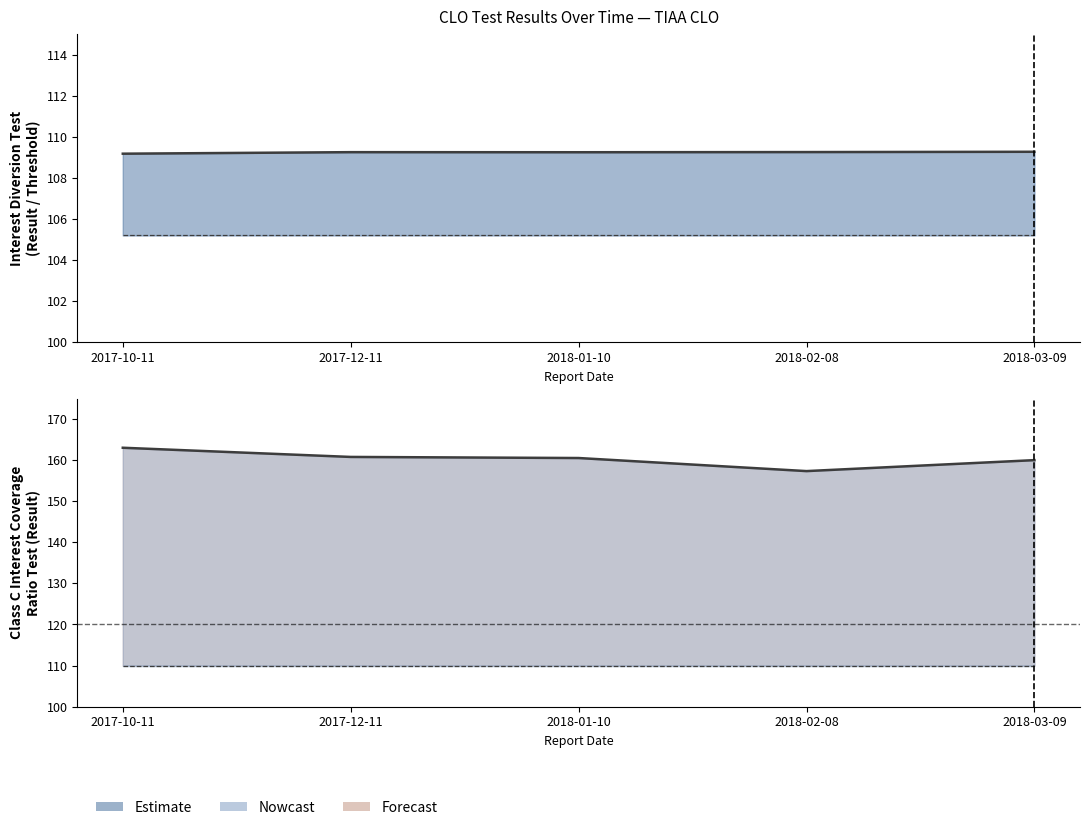

Which series has the largest range (max minus min)?

Result